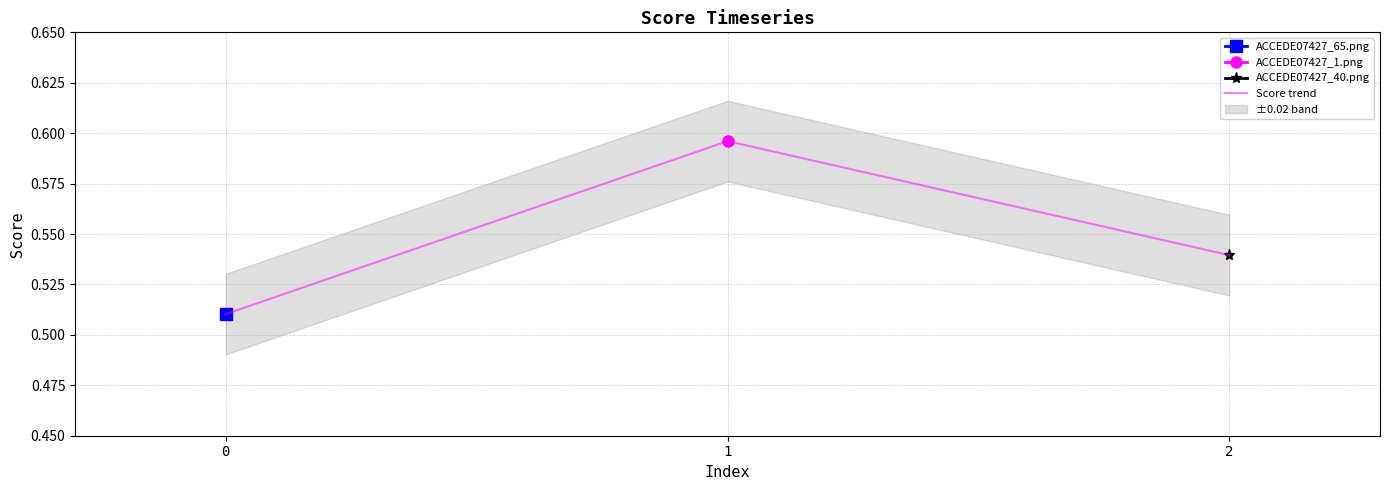

What is the minimum value shown in the chart?

0.5